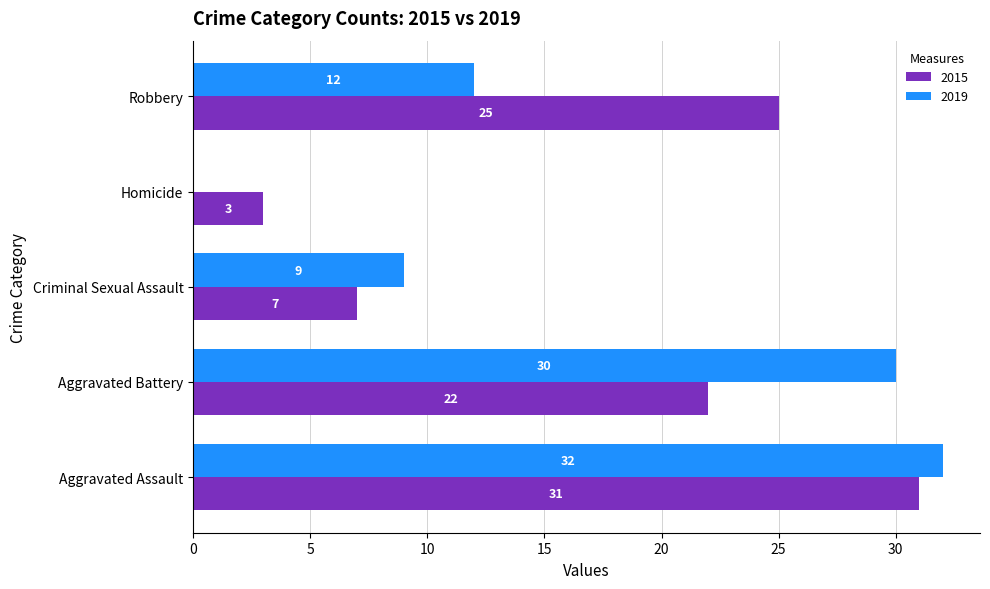

Which category has the highest value in the 2015 series?

Aggravated Assault